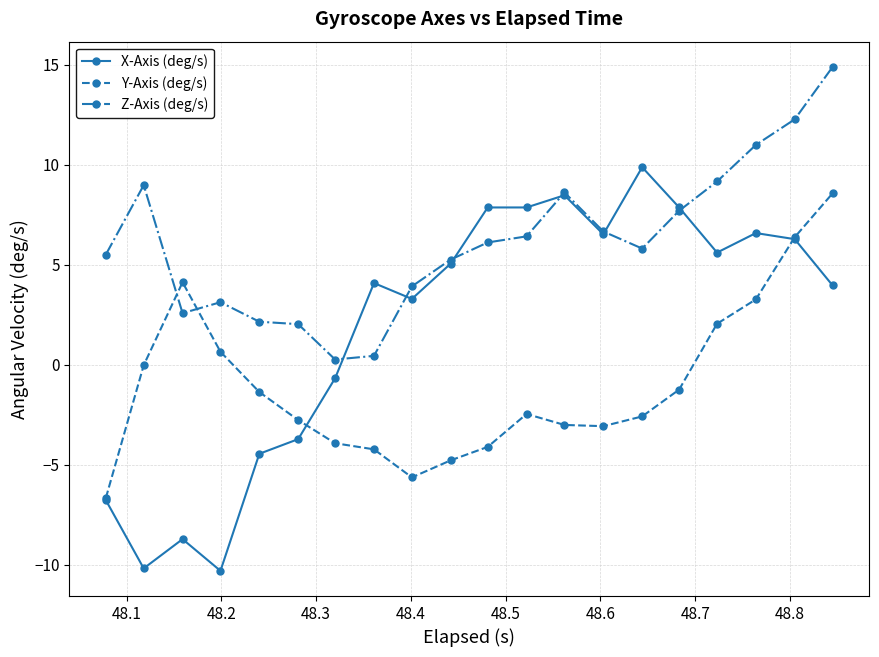

How many times do Y-Axis (deg/s) and Z-Axis (deg/s) cross each other?

2